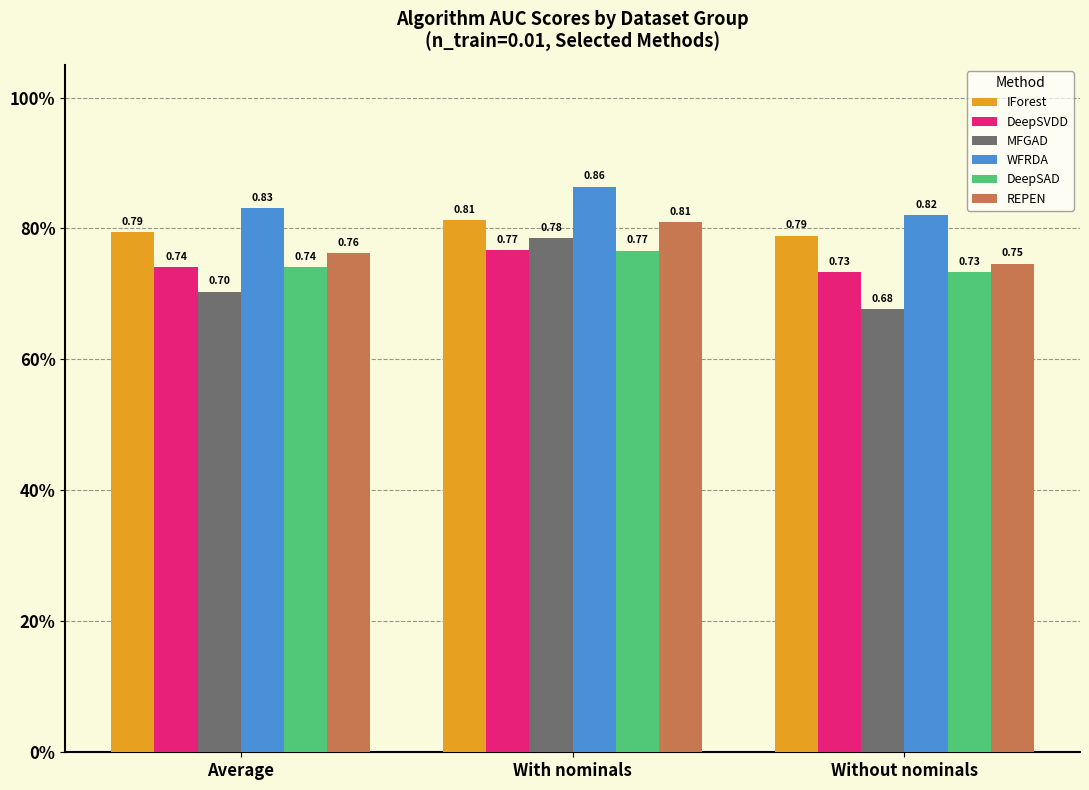

What are all the series names shown in the legend?

IForest, DeepSVDD, MFGAD, WFRDA, DeepSAD, REPEN